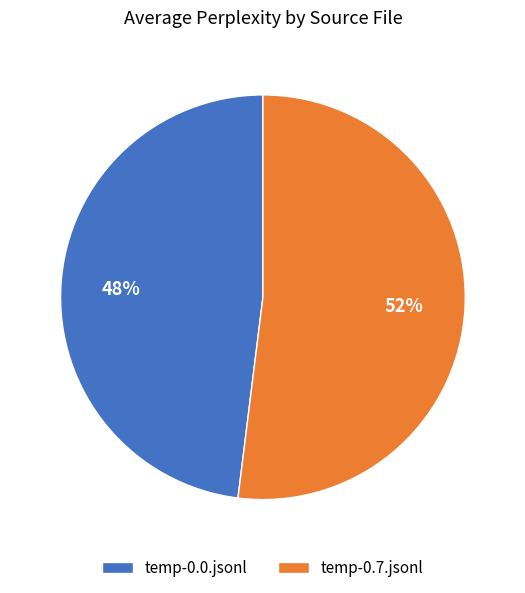

Rank the categories by value from highest to lowest.

temp-0.7.jsonl, temp-0.0.jsonl